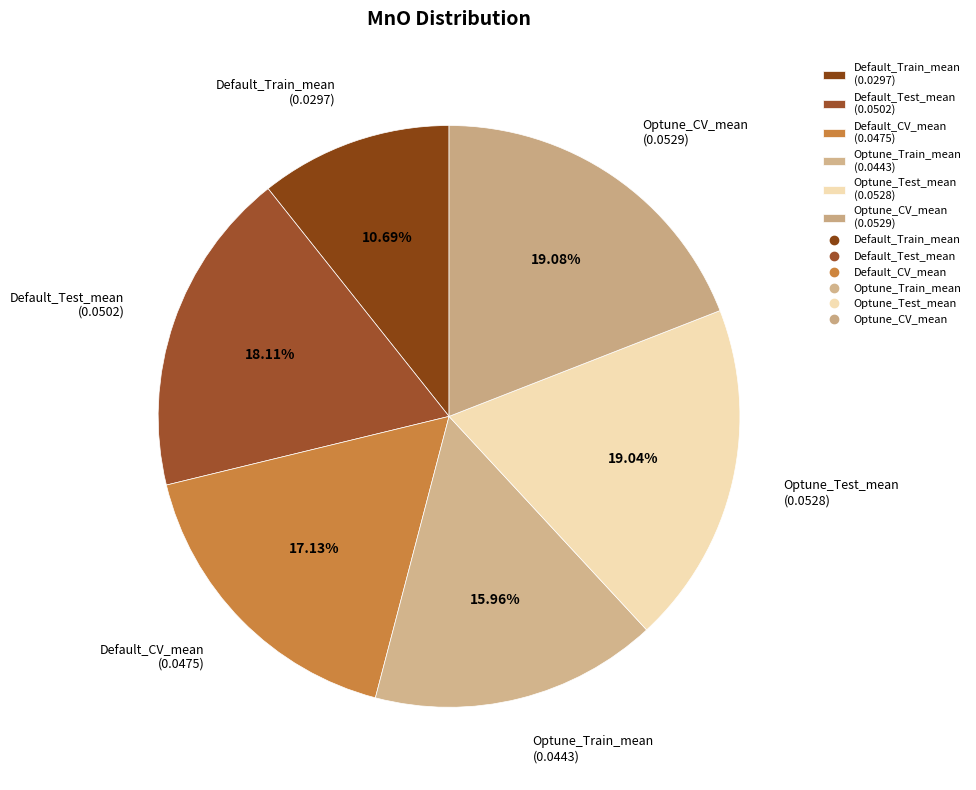

Does any single category account for the majority?

No